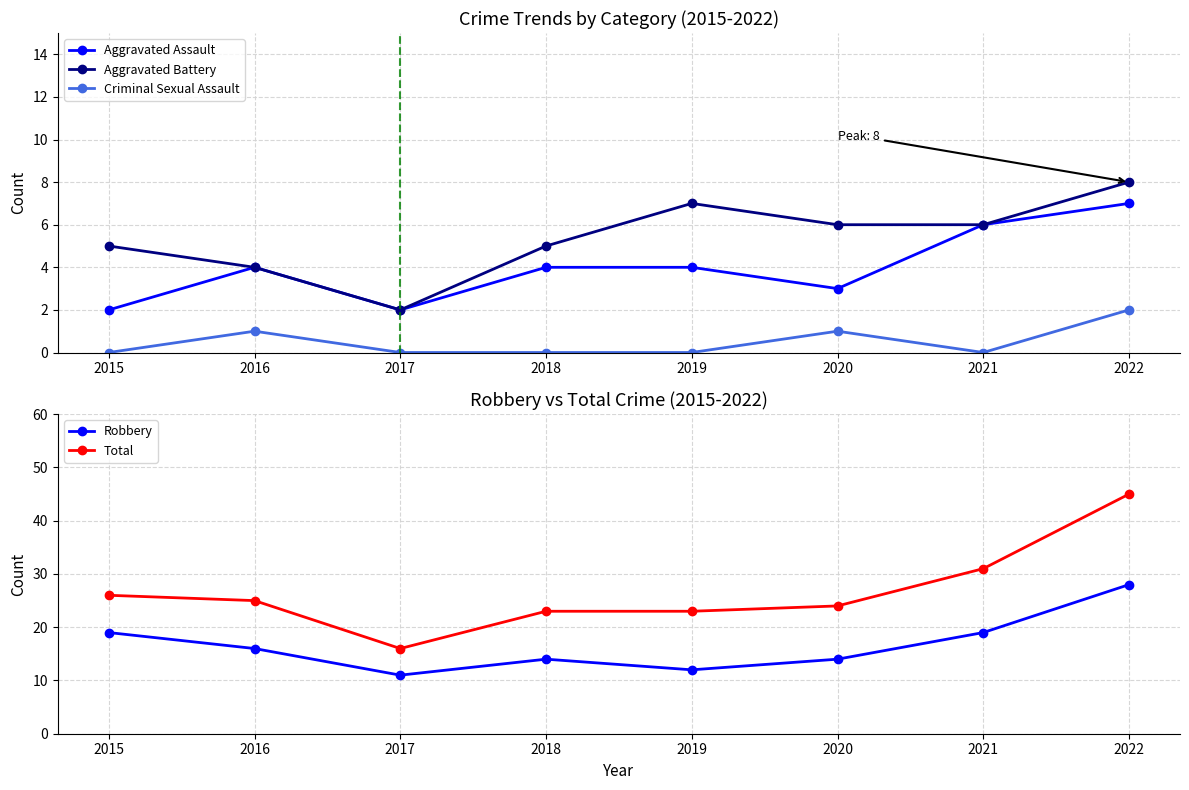

Which category has the highest value in the Aggravated Assault series?

2022